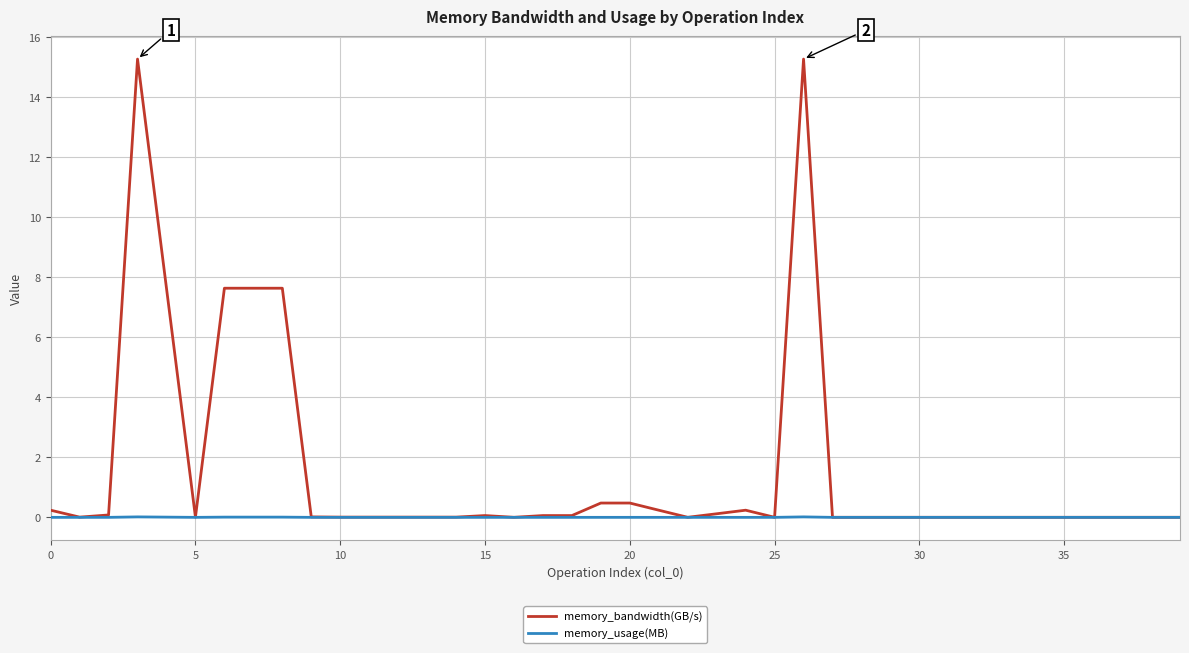

Is this an area chart (filled region under the line)?

No